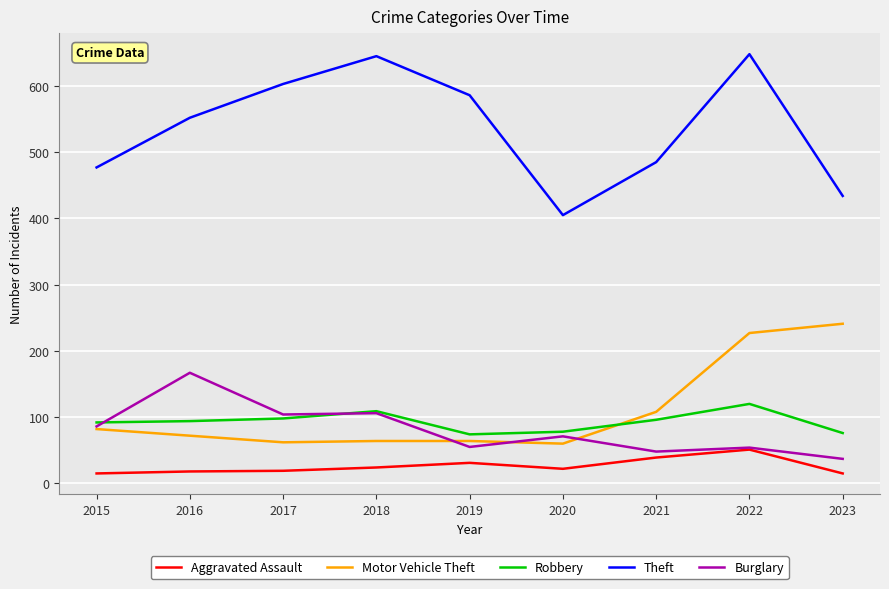

What is the spread (max minus min) of values at 2018?

621